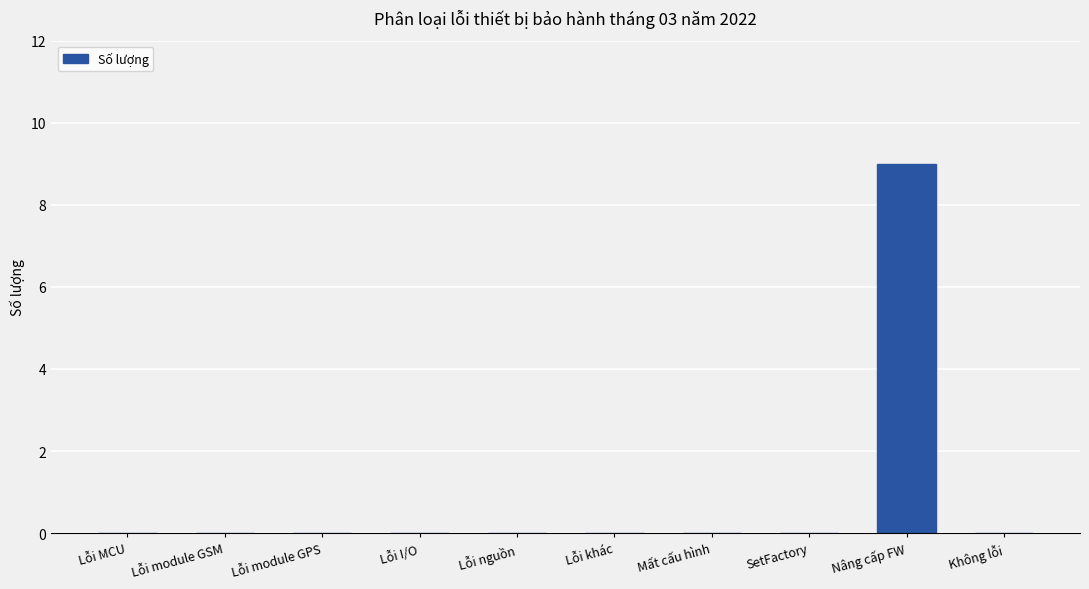

Reading left to right, list all the values displayed in this chart.

Lỗi MCU=0	Lỗi module GSM=0	Lỗi module GPS=0	Lỗi I/O=0	Lỗi nguồn=0	Lỗi khác=0	Mất cấu hình=0	SetFactory=0	Nâng cấp FW=9	Không lỗi=0